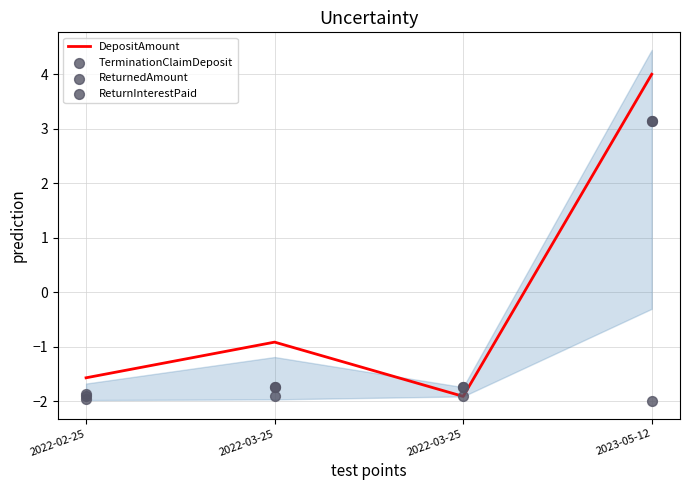

Which series contains the lowest Y value?

ReturnInterestPaid